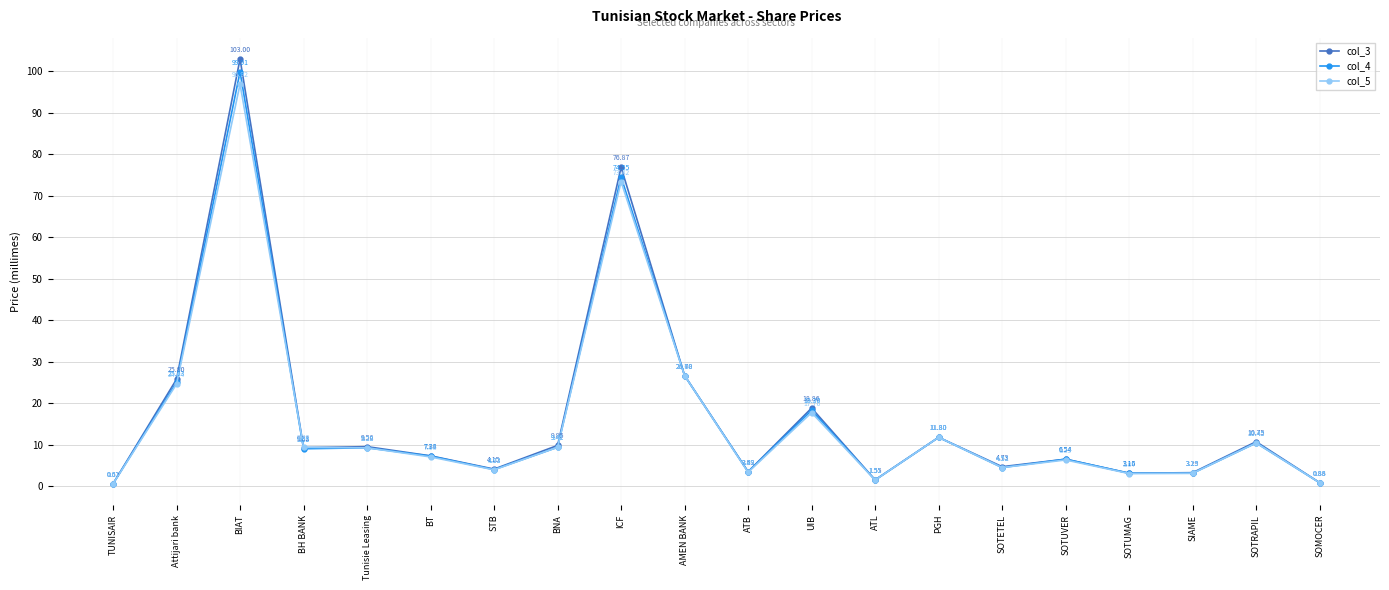

What position from the left is ATB?

11